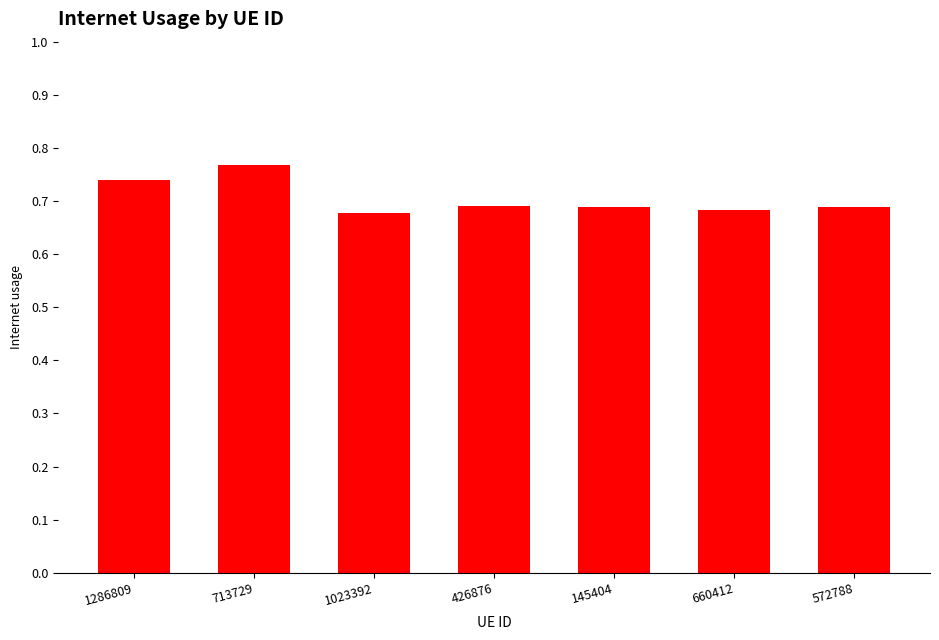

How many values are between 0 and 1?

7